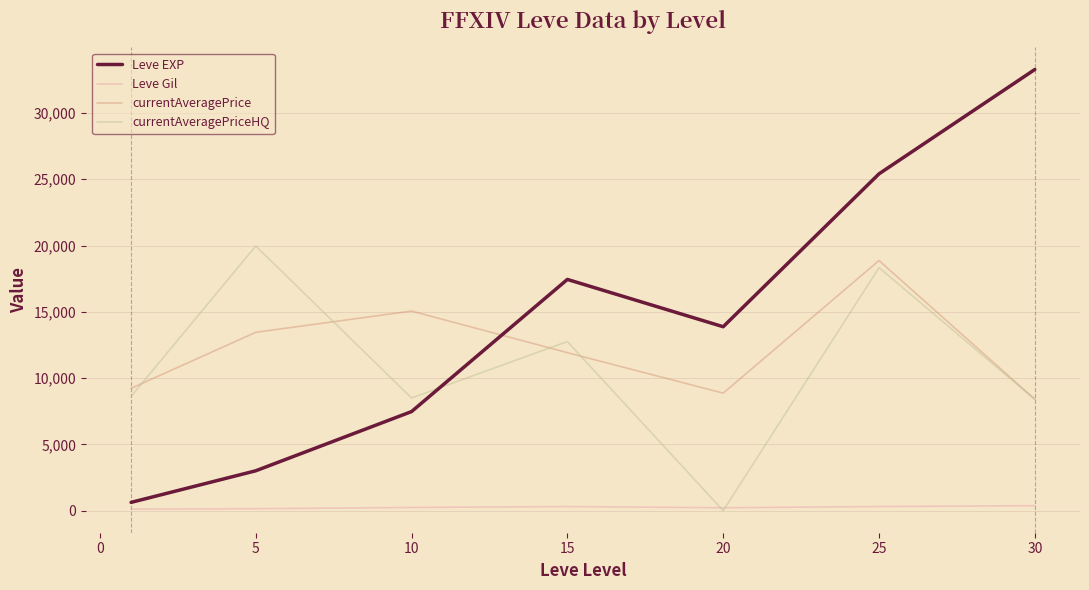

True or false: Leve Gil and currentAveragePrice intersect in this chart.

False